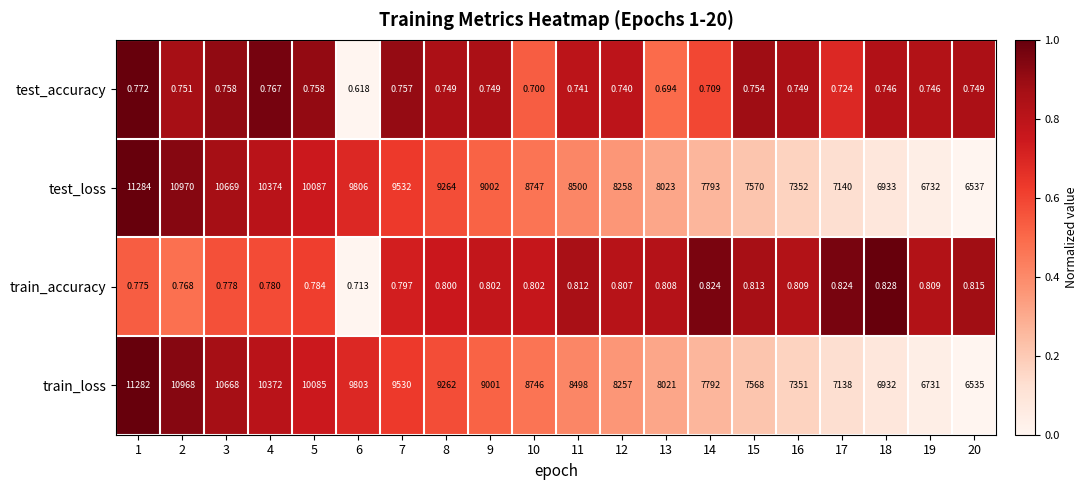

Which series has the largest total across all categories?

test_loss